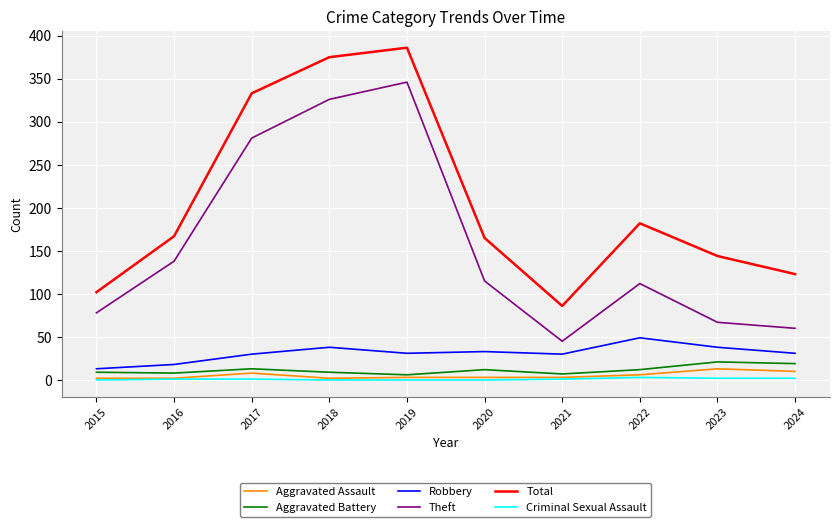

Is the value of Total at 2021 greater than the value of Robbery at 2016?

Yes